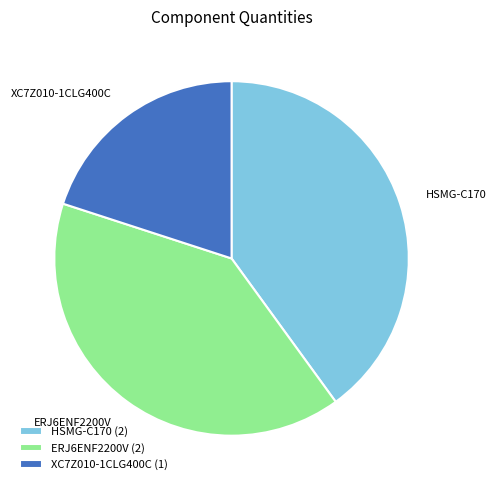

Combined, do XC7Z010-1CLG400C and HSMG-C170 account for over 50%?

Yes